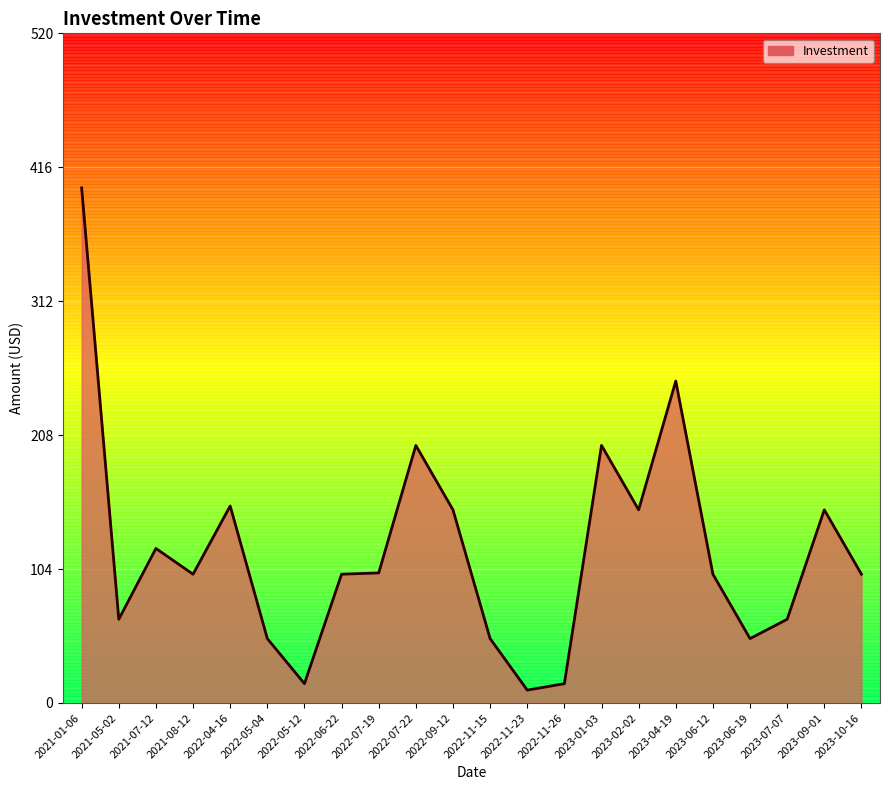

How many categories are shown in the chart?

22